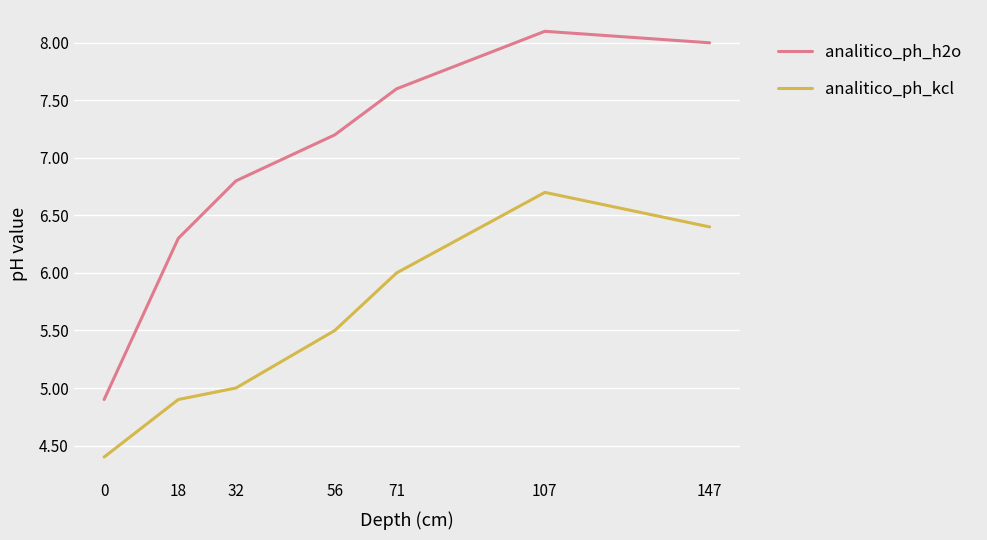

What is the difference between the analitico_ph_kcl values at 18 and 56?

0.6